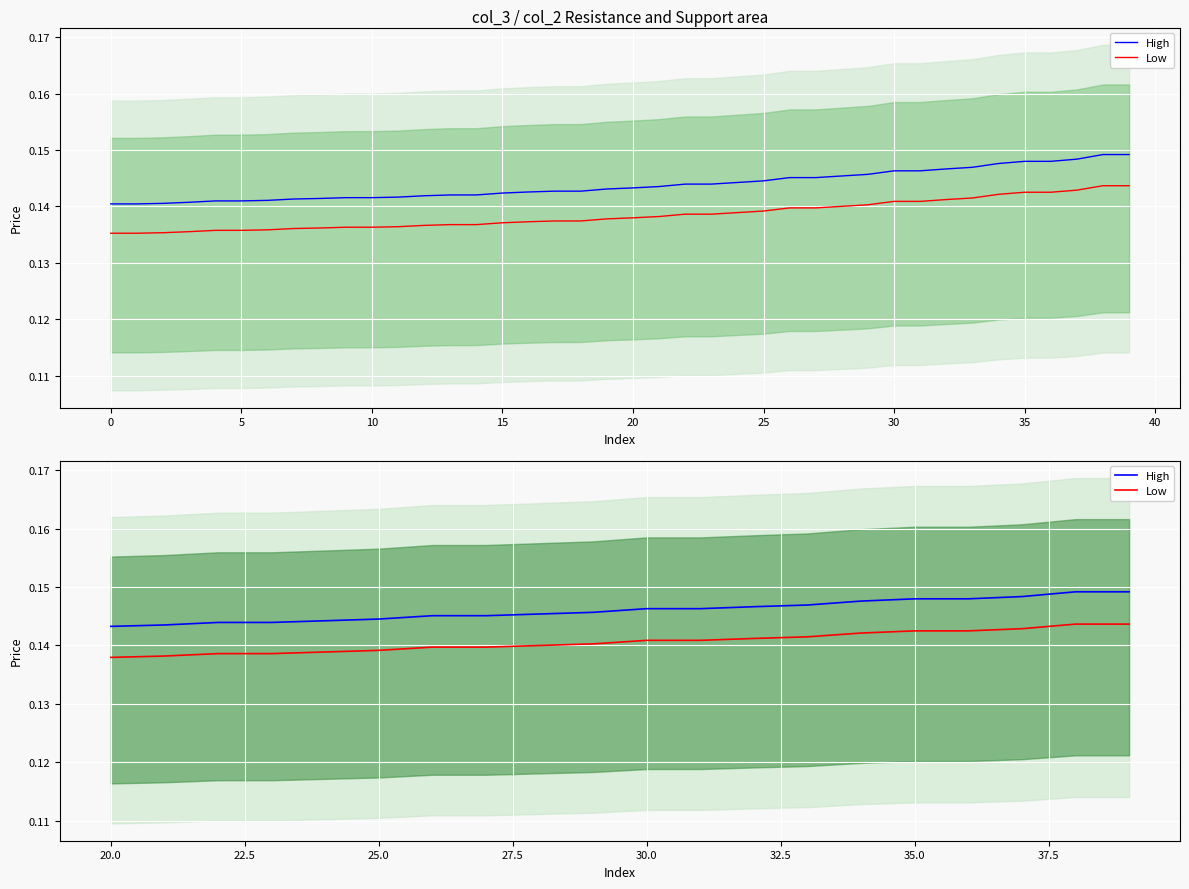

What are all the series names shown in the legend?

High, Low